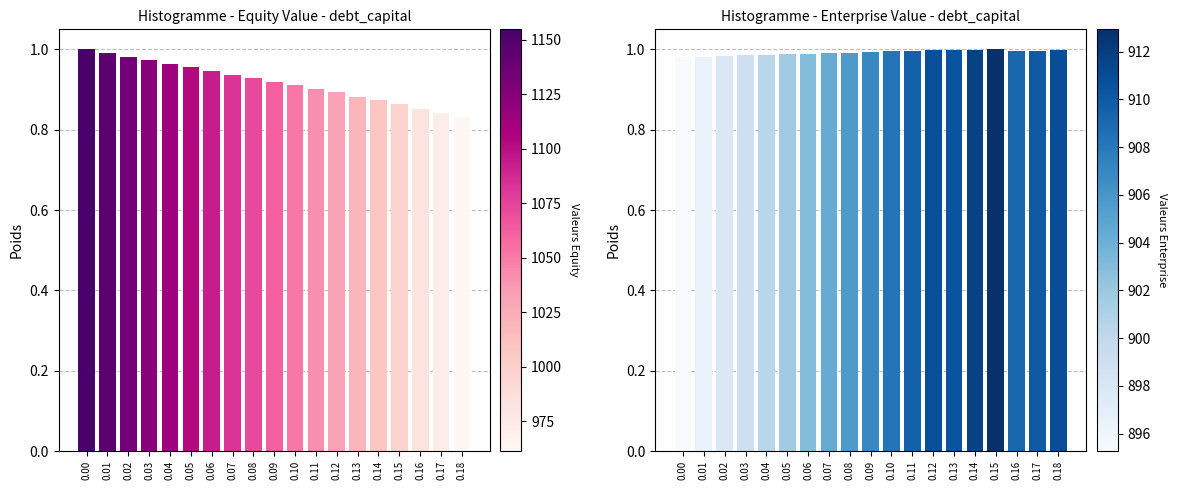

The equity_value series shows 0.9 at 0.13. True or false?

True